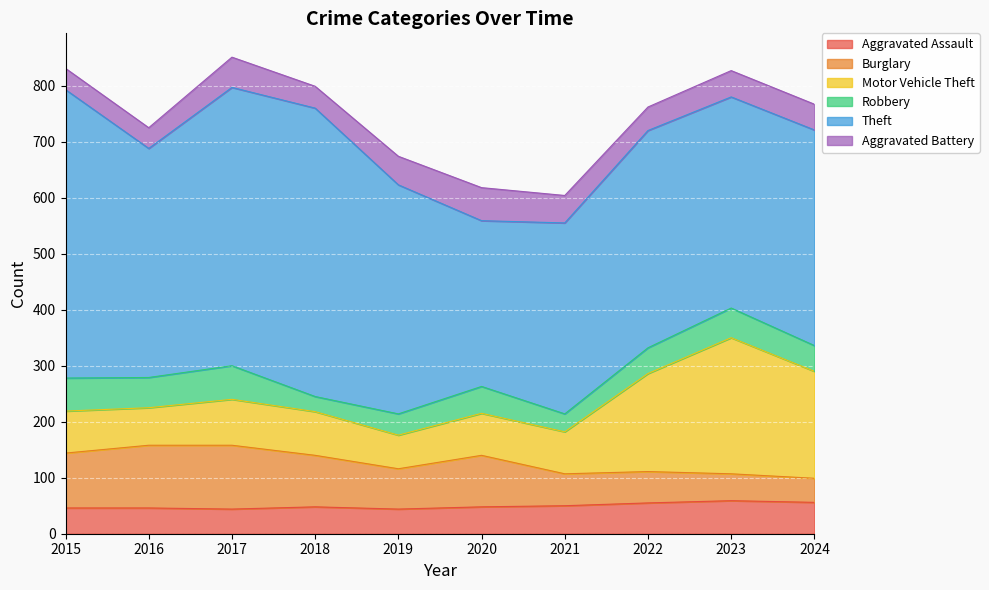

What is the value of the Aggravated Battery point at the 3rd from the left?

54